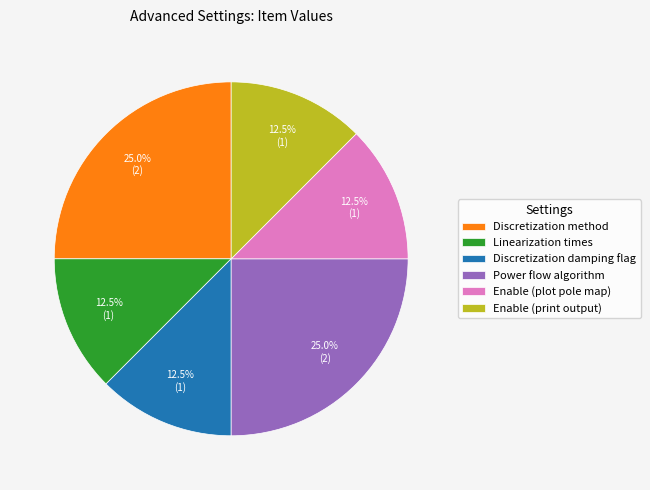

Is there any slice that represents more than half of the pie?

No